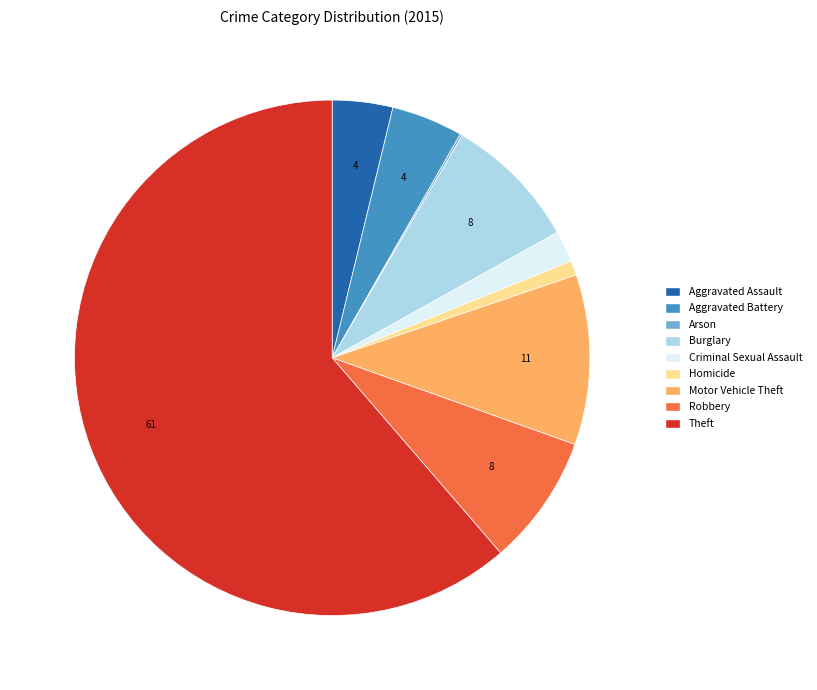

Which has a higher value, Criminal Sexual Assault or Motor Vehicle Theft?

Motor Vehicle Theft